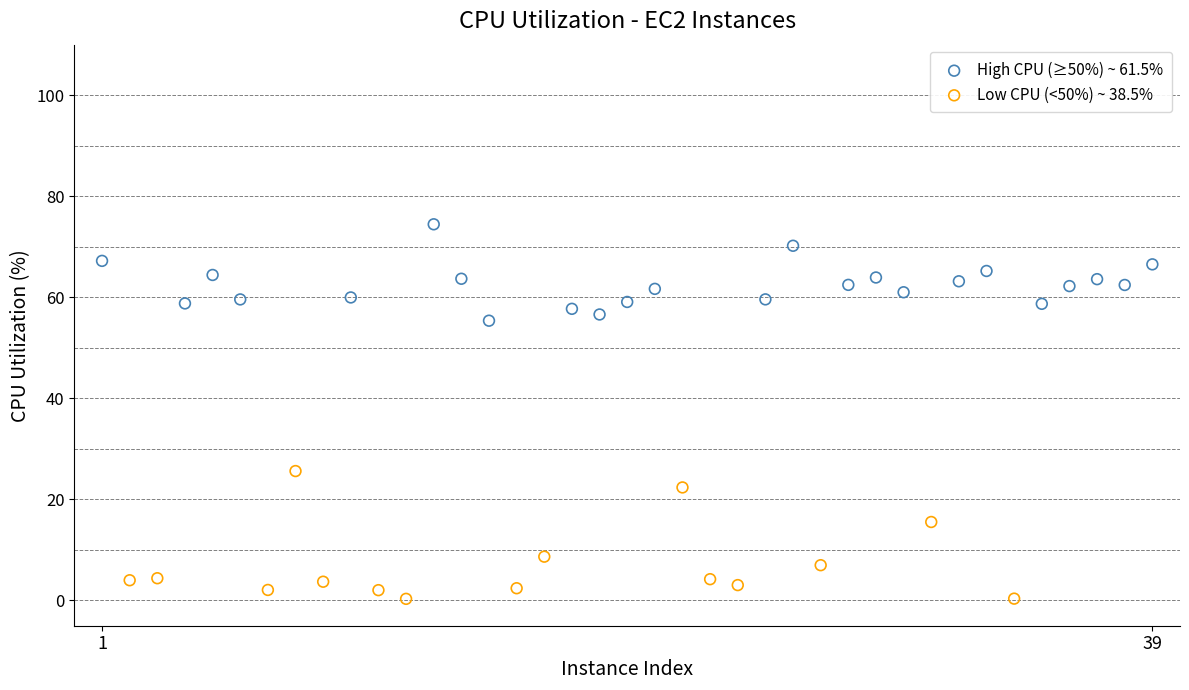

Which series contains the lowest Y value?

Low CPU (<50%) ~ 38.5%